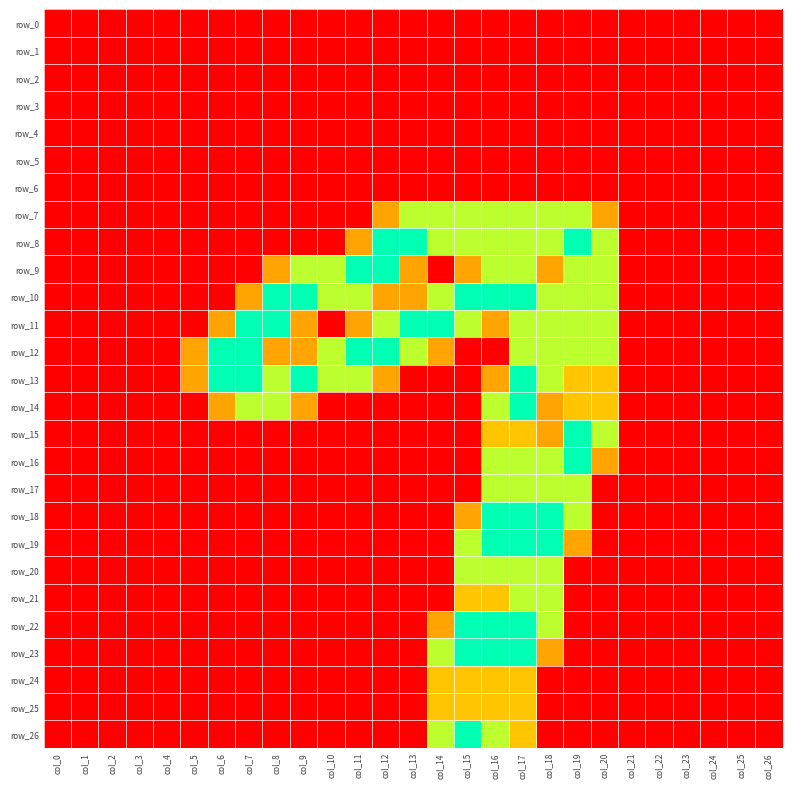

List the series in order of their peak value, lowest first.

row_0, row_1, row_2, row_3, row_4, row_5, row_6, row_24, row_25, row_7, row_17, row_20, row_21, row_8, row_9, row_10, row_11, row_12, row_13, row_14, row_15, row_16, row_18, row_19, row_22, row_23, row_26